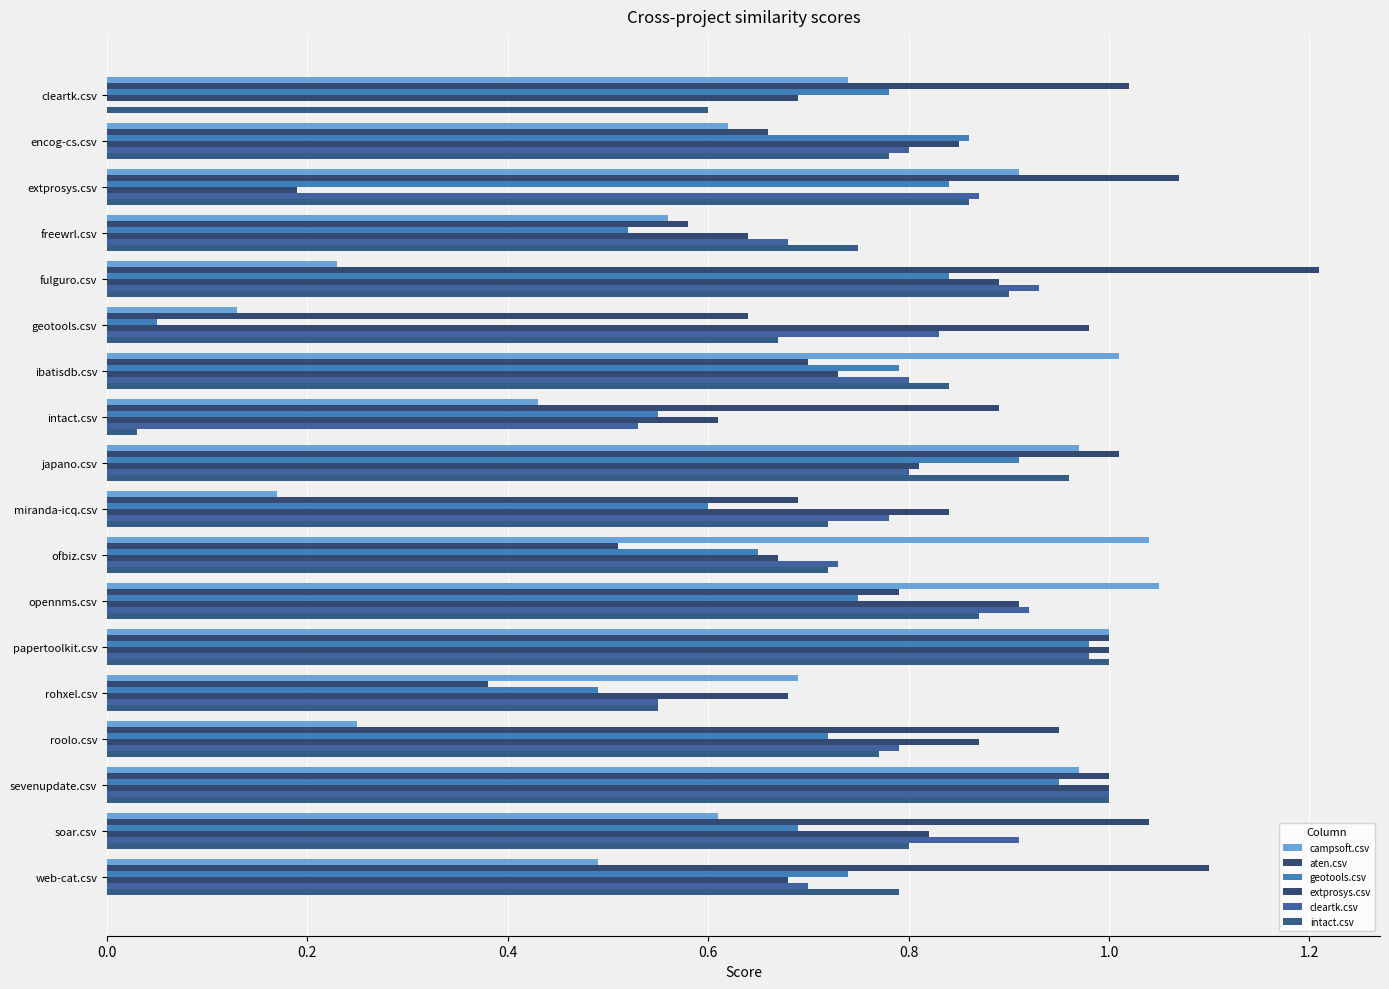

What are all the series names shown in the legend?

campsoft.csv, aten.csv, geotools.csv, extprosys.csv, cleartk.csv, intact.csv